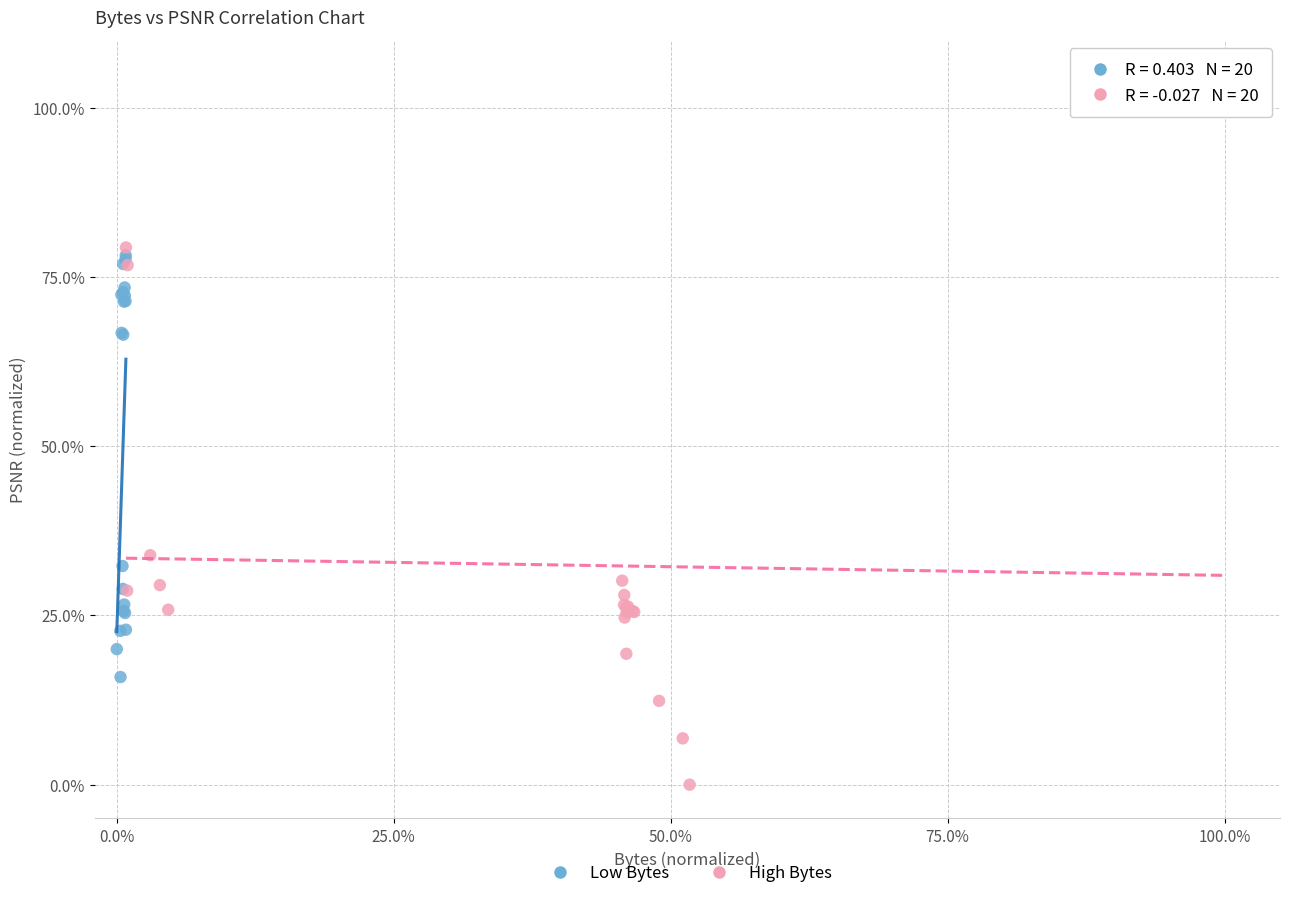

Which series reaches the maximum Y coordinate?

High Bytes